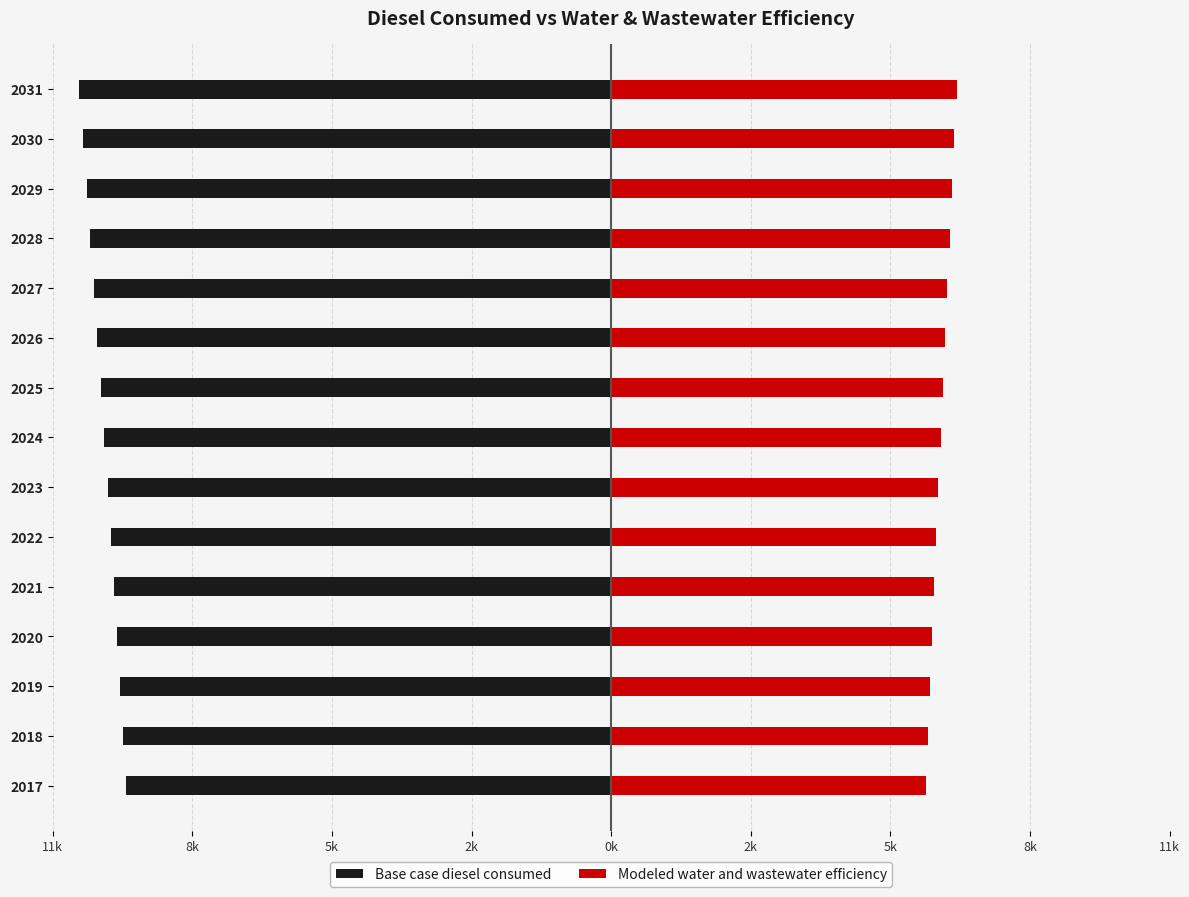

True or false: Base case diesel consumed has a value of -3733.7 at 2017.

False